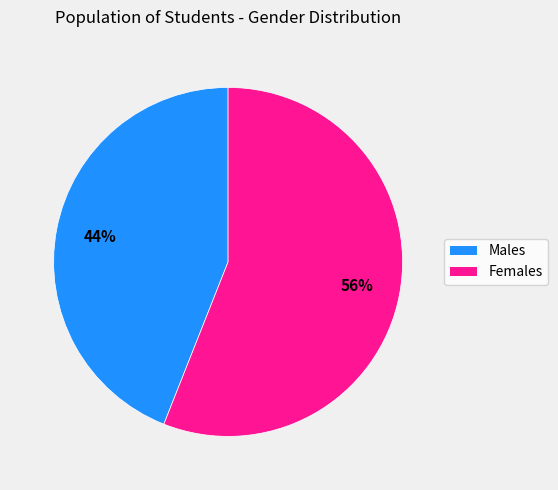

How many segments does this pie chart have?

2